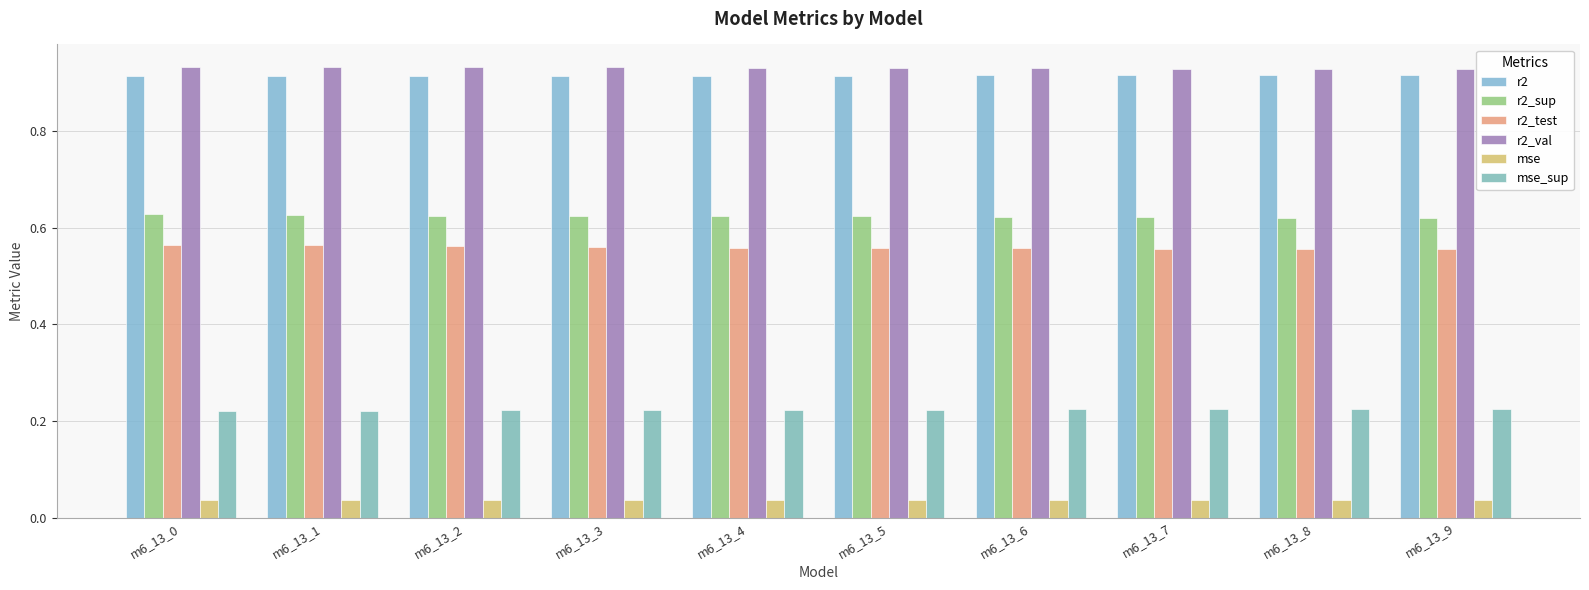

What is the average value of the r2_val series?

0.9